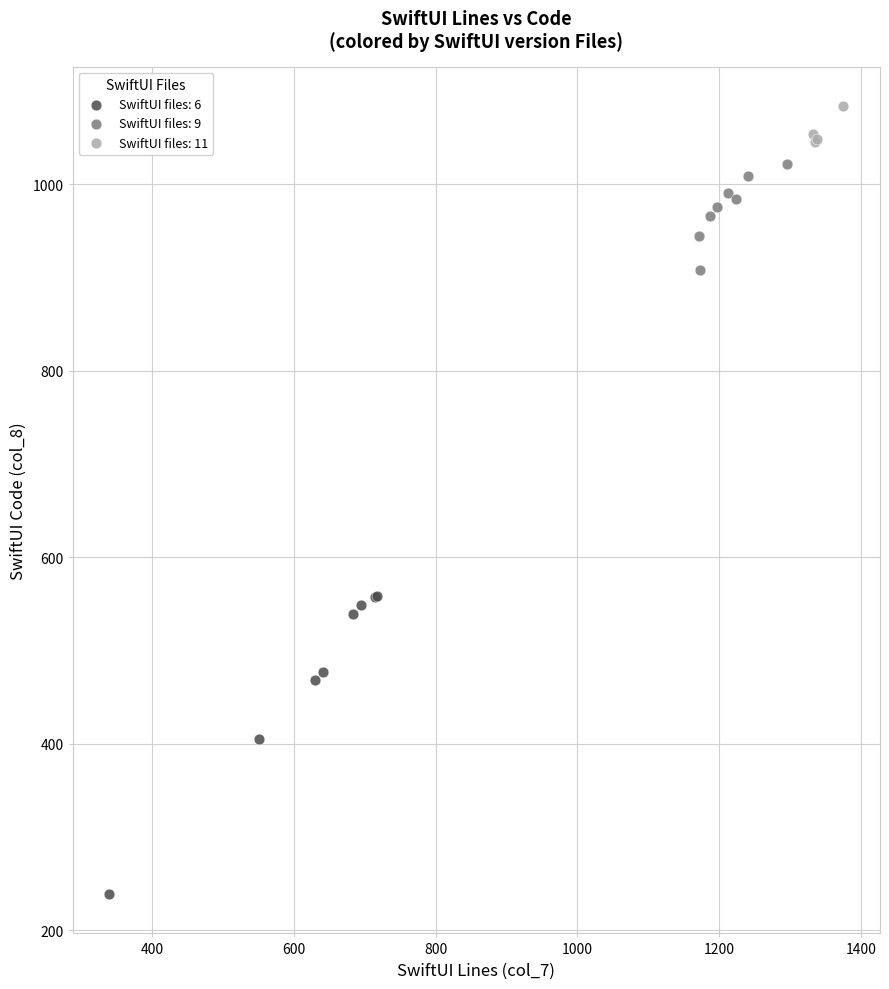

What are all the series names shown in the legend?

SwiftUI files: 6, SwiftUI files: 9, SwiftUI files: 11